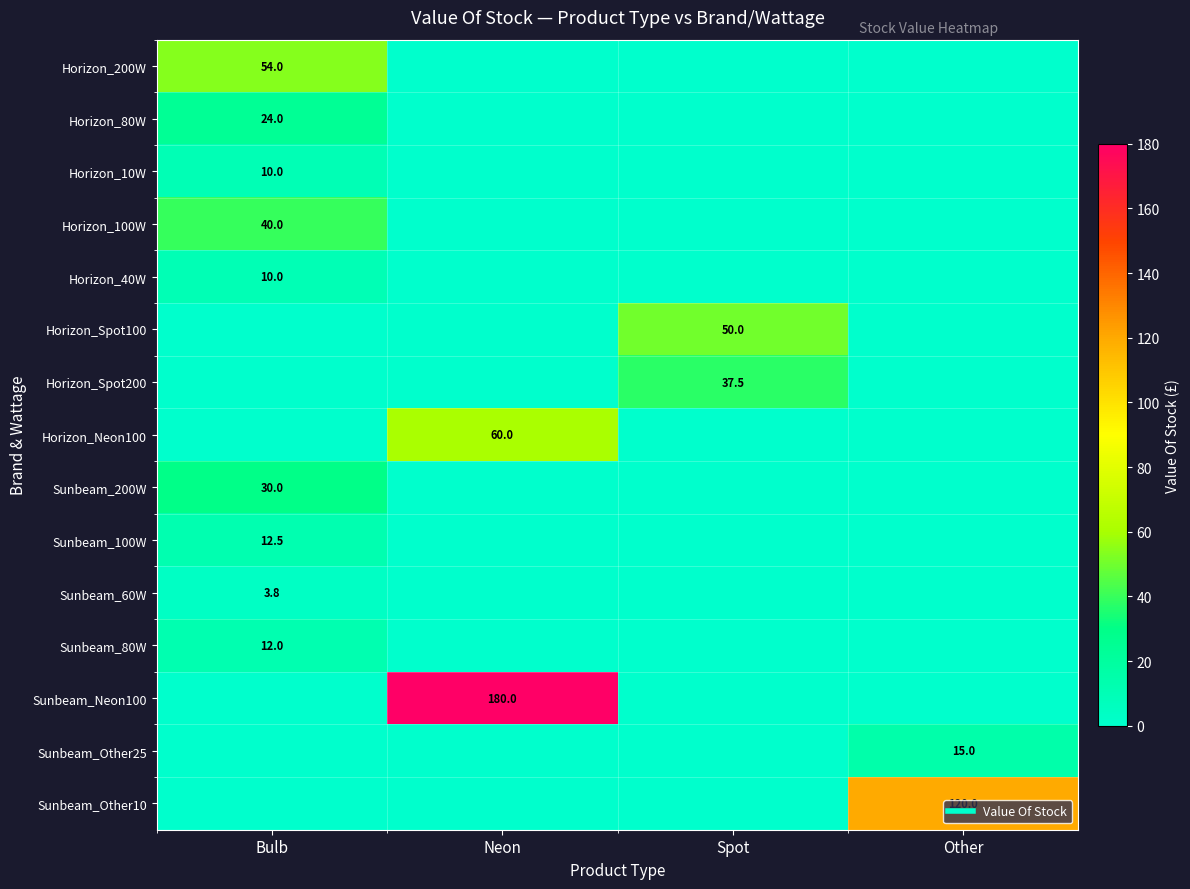

Is the value of Sunbeam_100W at Neon greater than the value of Horizon_40W at Spot?

No